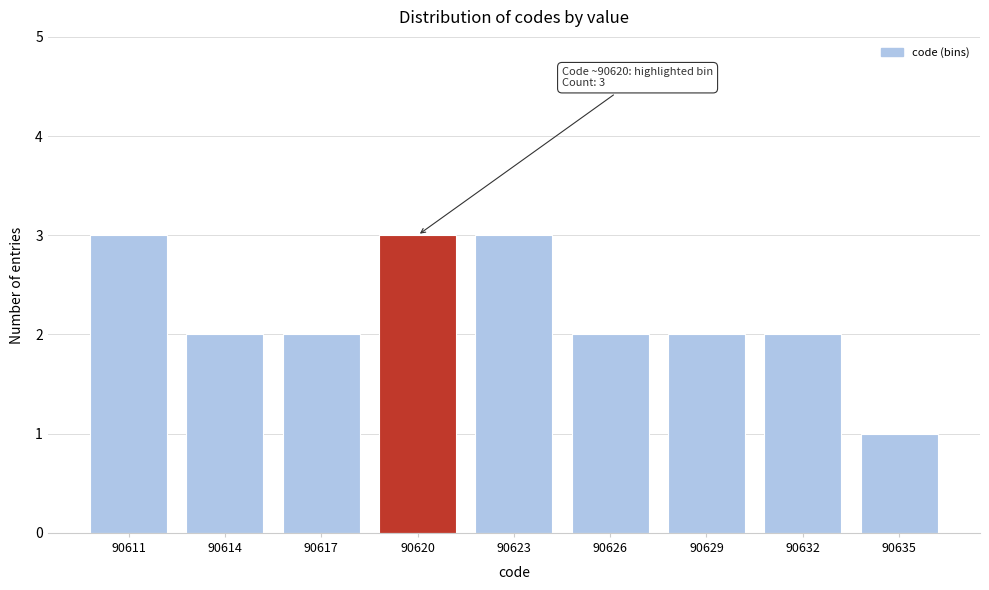

Reading left to right, transcribe all the data shown in this chart.

90611=3	90614=2	90617=2	90620=3	90623=3	90626=2	90629=2	90632=2	90635=1